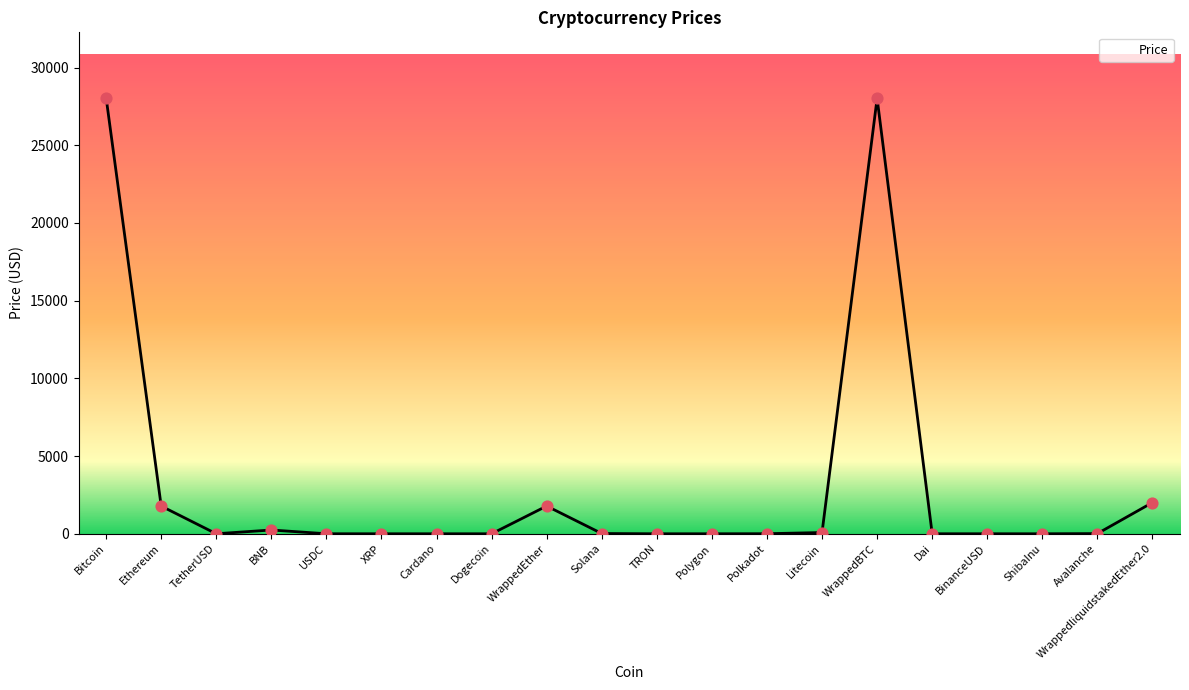

What is the change in value from USDC to ShibaInu?

-1.0